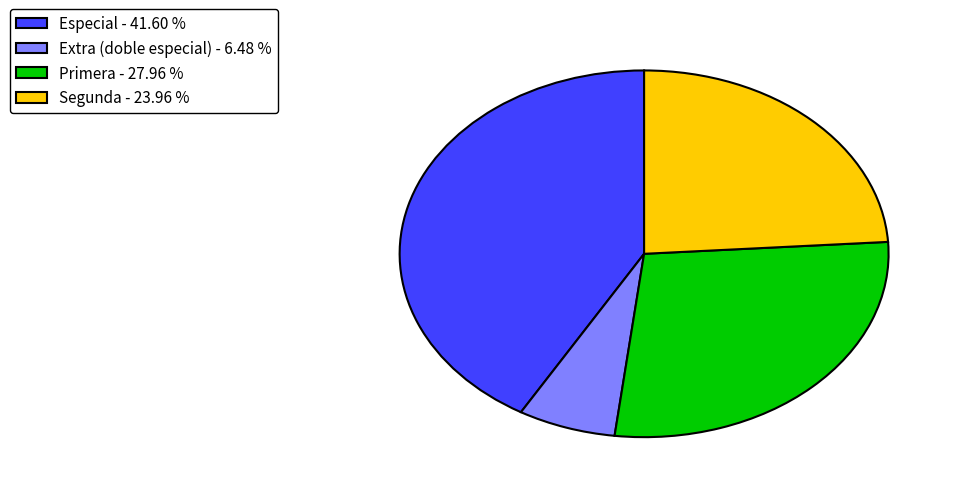

Does any single category account for the majority?

No